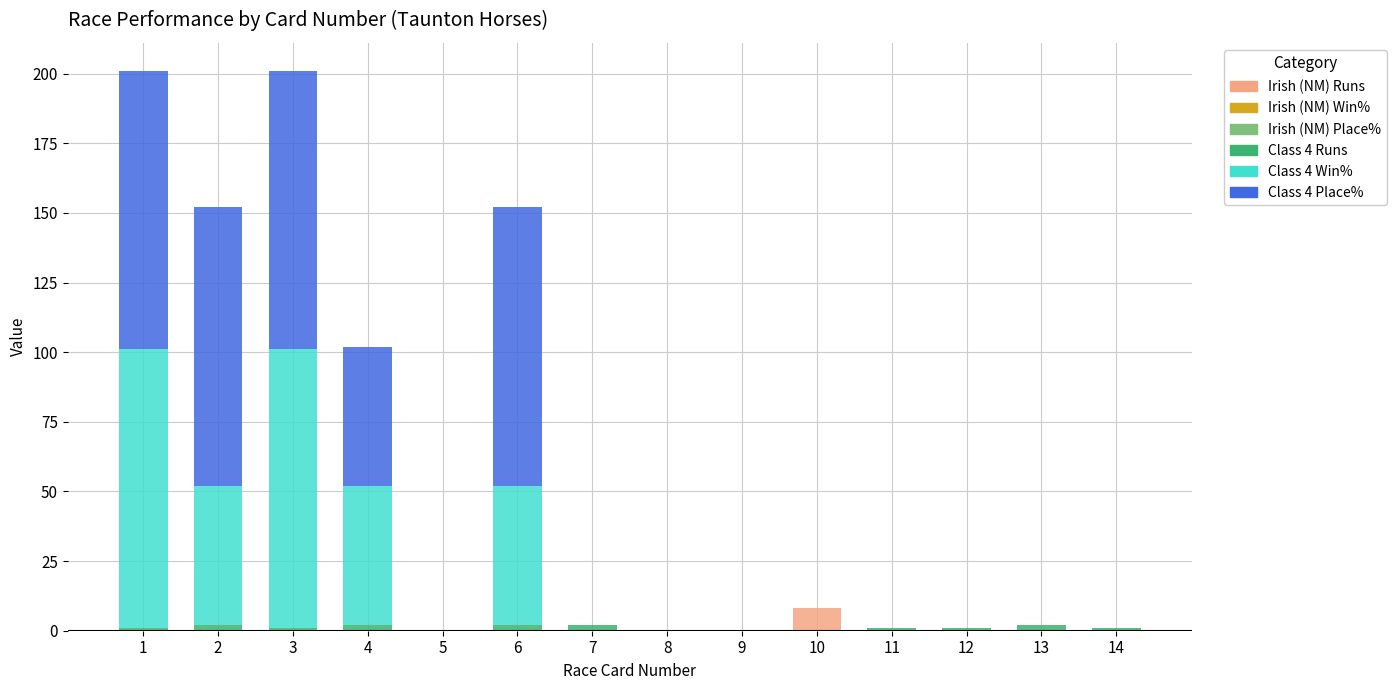

Which category has the highest value in the Irish (NM) Runs series?

10